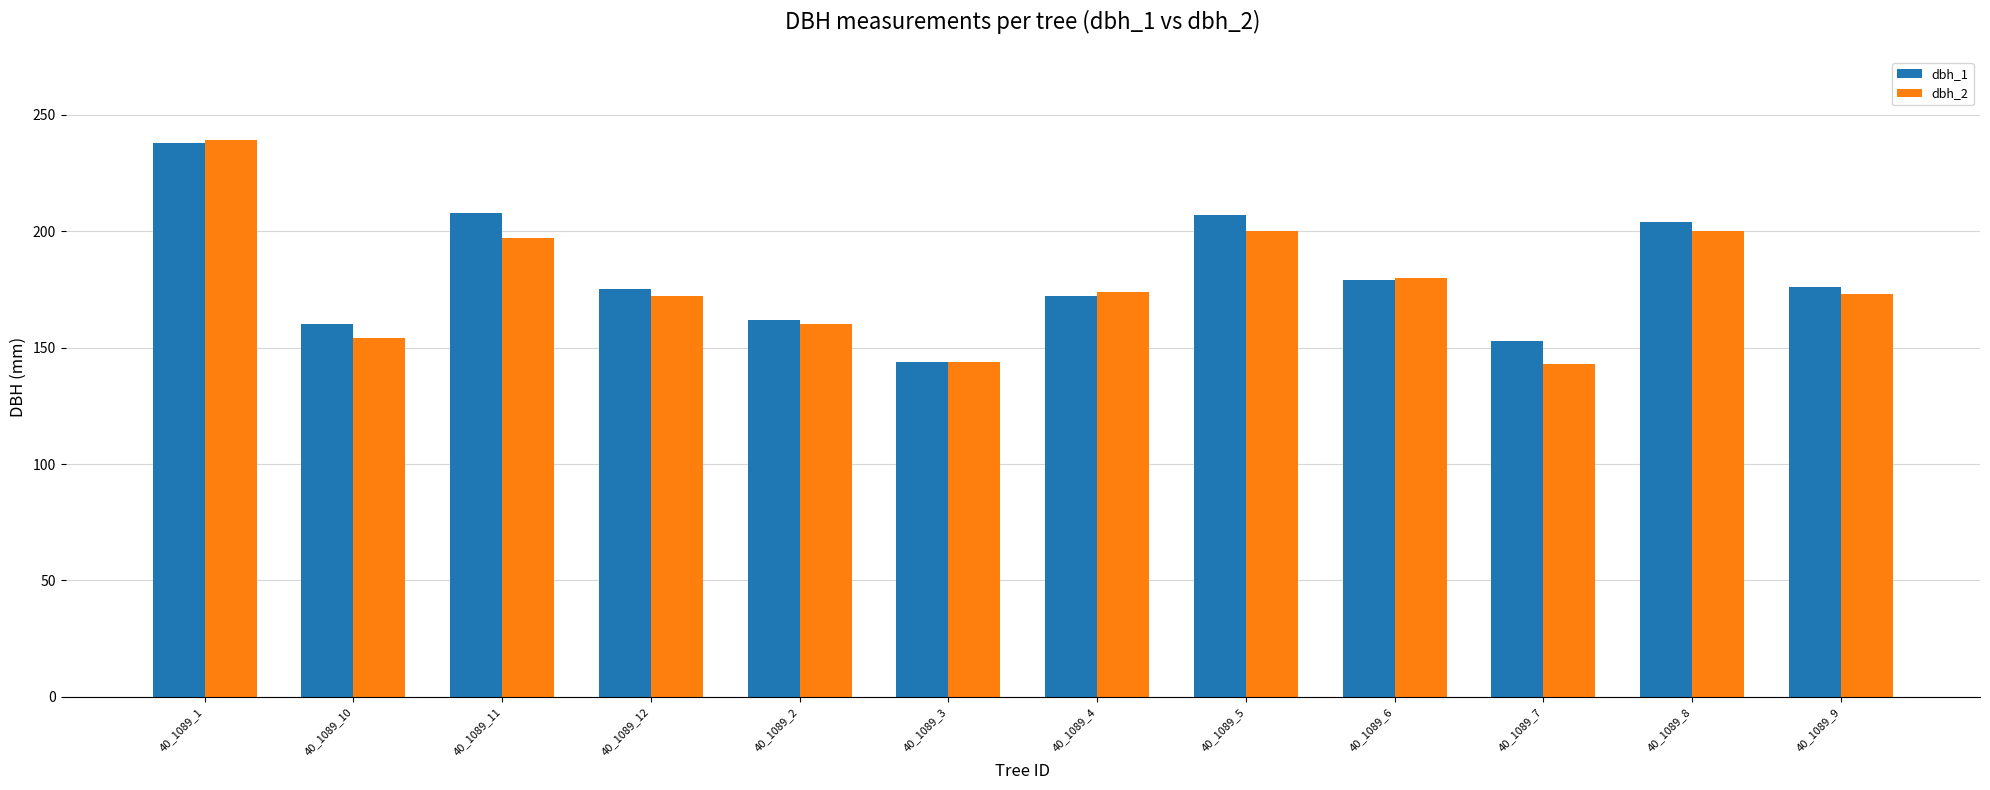

Between 40_1089_5 and 40_1089_7, which series saw the biggest shift?

dbh_2